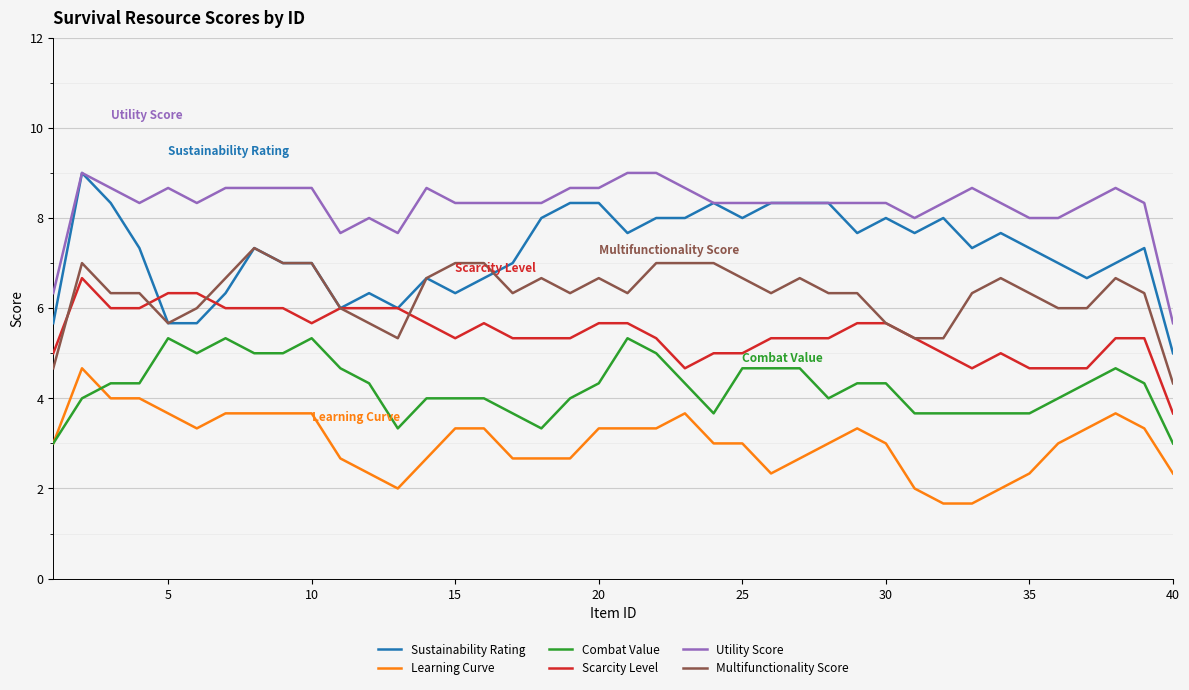

Which series has the largest total across all categories?

Utility Score